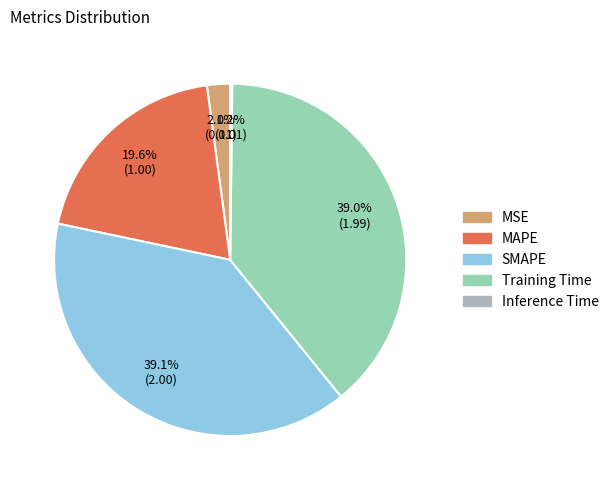

Is MSE the majority of the pie?

No